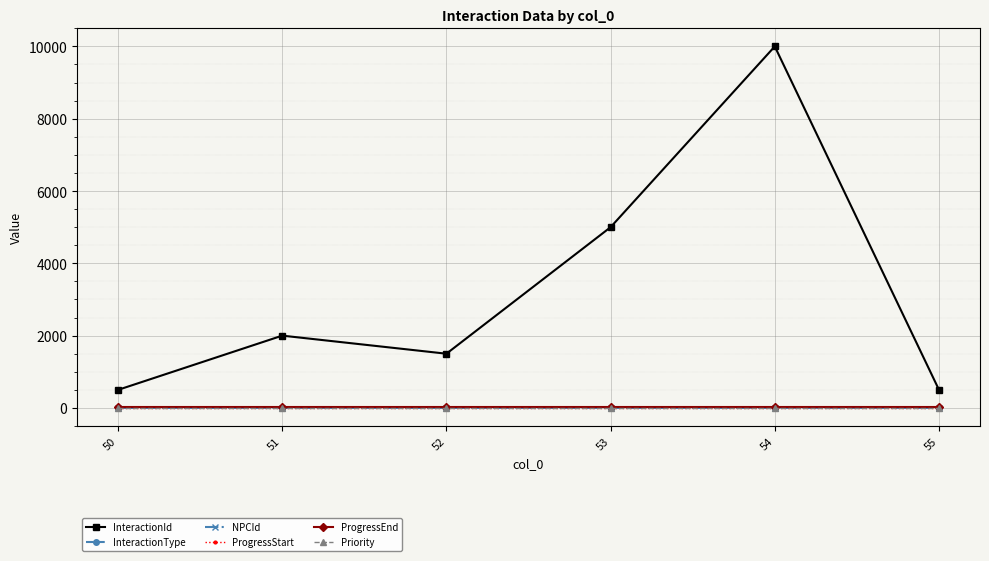

Is this an area chart (filled region under the line)?

No